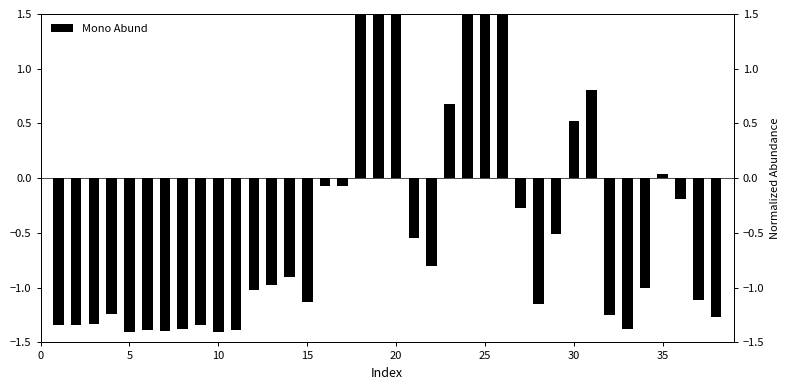

Which has a higher value, 24 or 25?

24